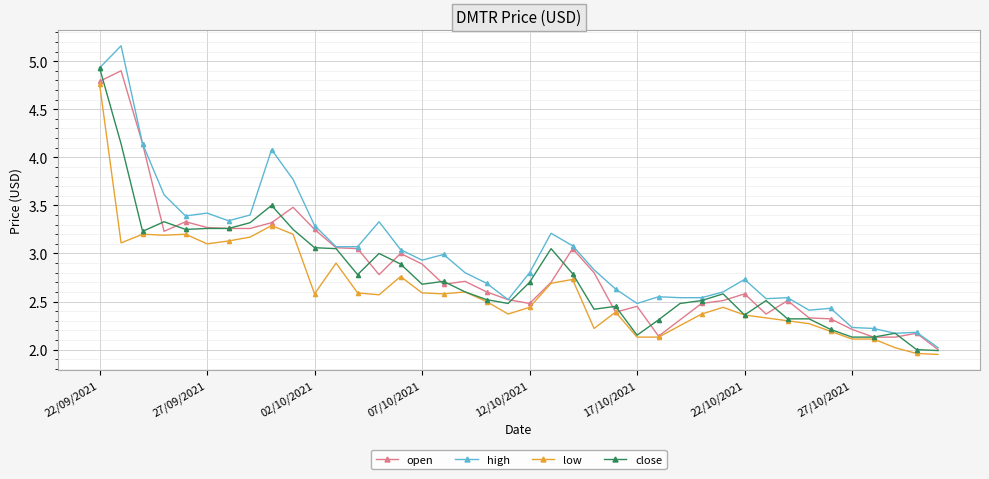

Which series has the largest total across all categories?

high